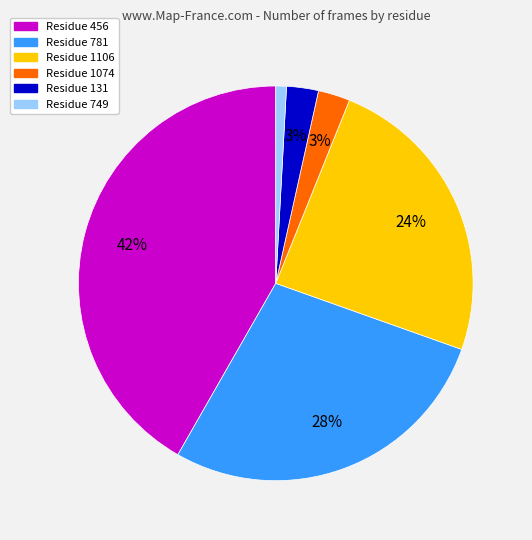

Count the number of slices in the pie.

6